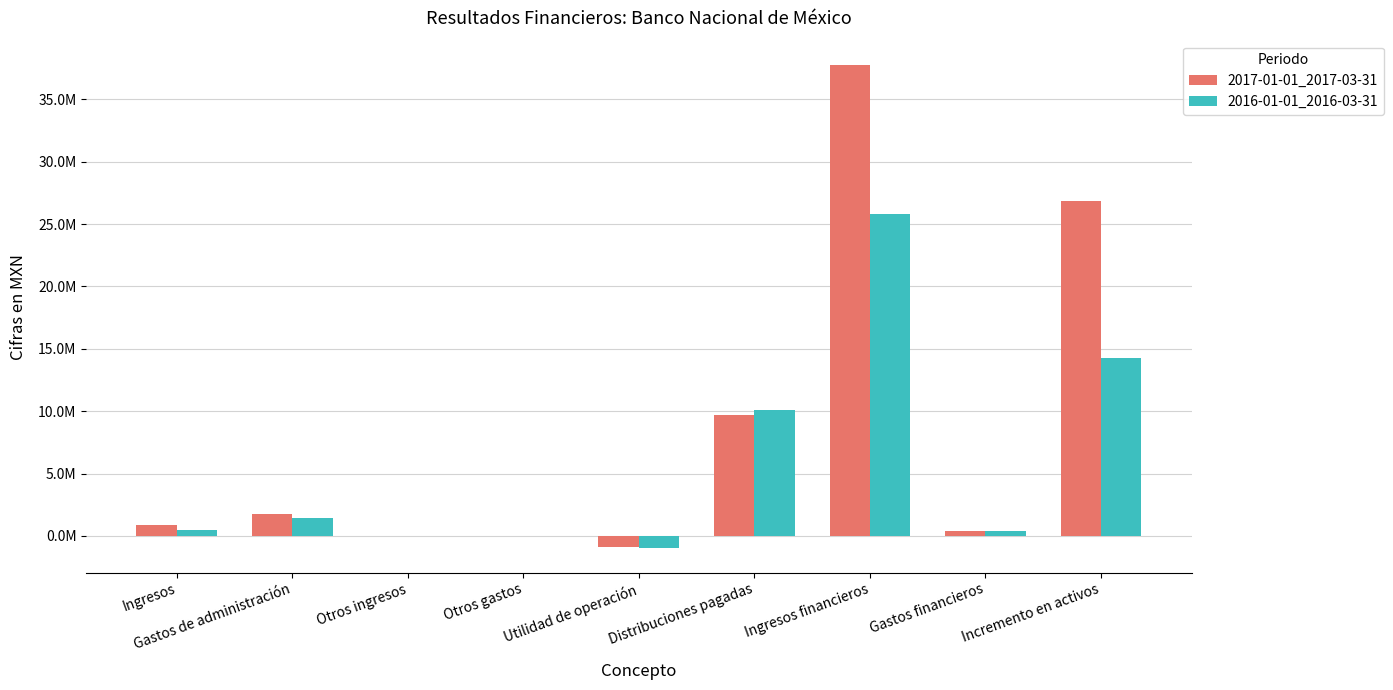

What position from the left is Gastos de administración?

2